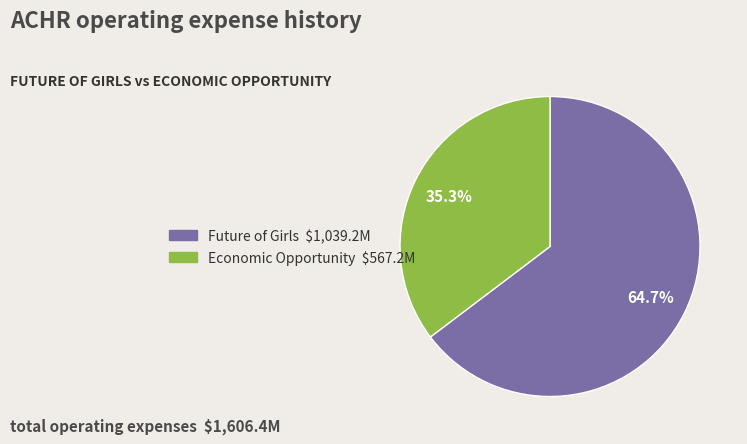

Does any single category account for the majority?

Yes